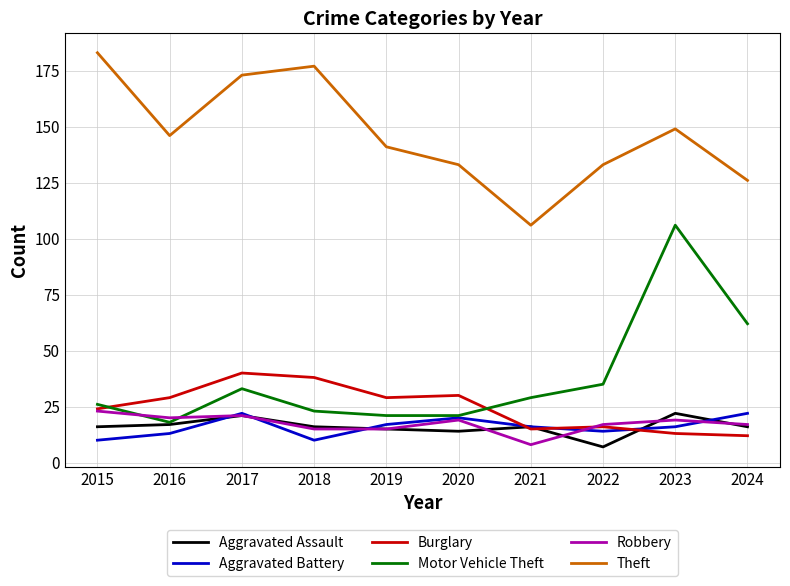

What value does the Robbery series have at 2021, to the nearest 10?

10